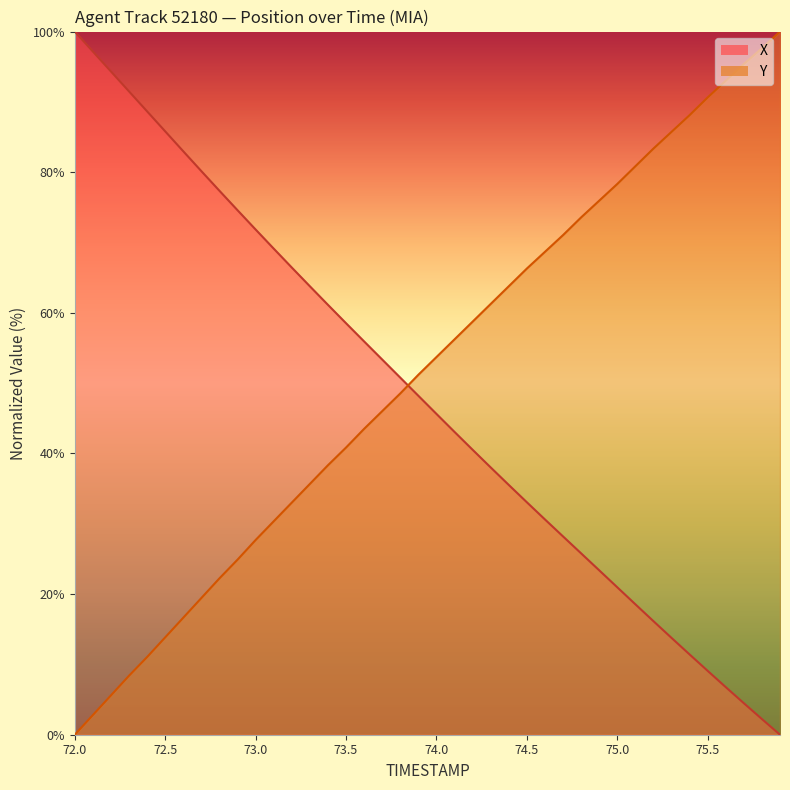

At how many categories does at least one series exceed 66?

28